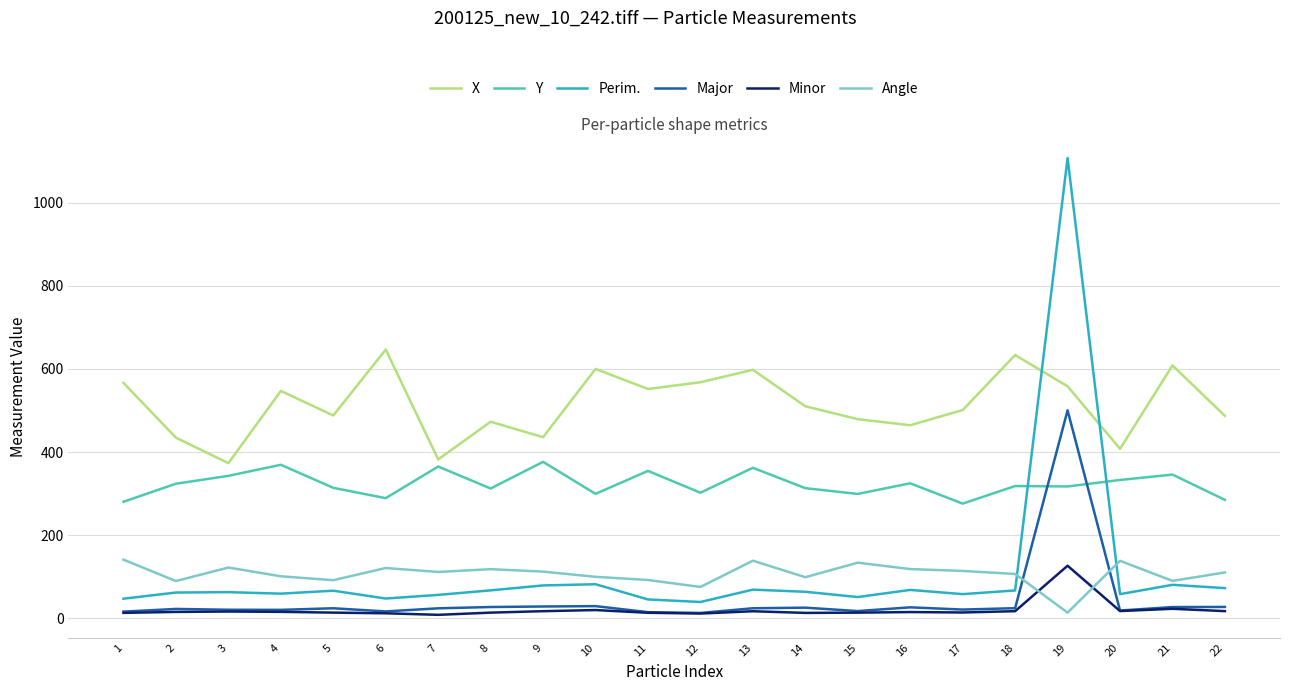

What is the difference between the highest and lowest values at 2?

419.4